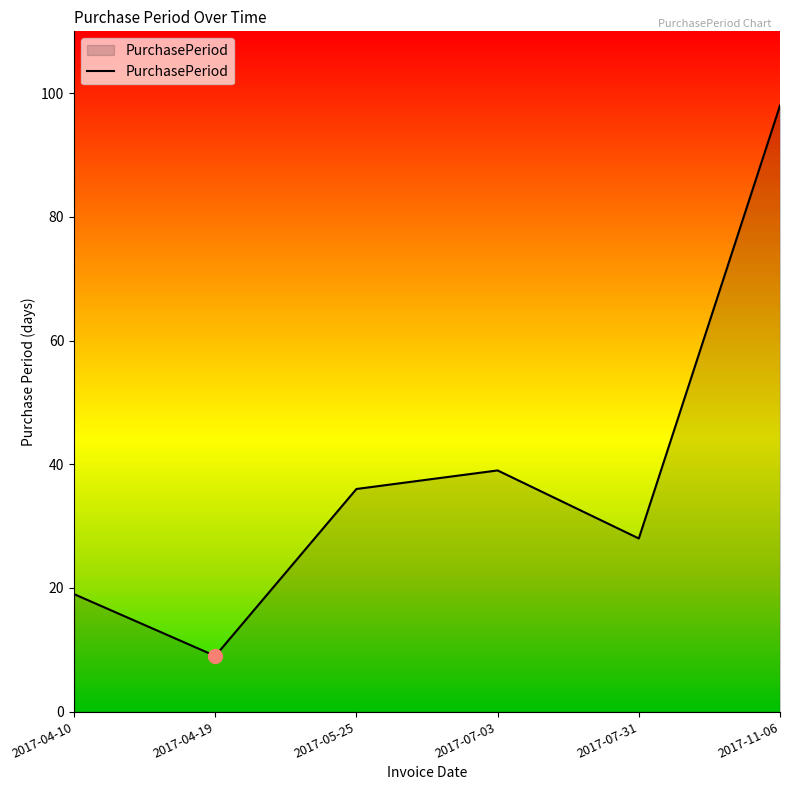

Approximately how many times larger is the value at 2017-04-19 compared to 2017-07-03?

0.2